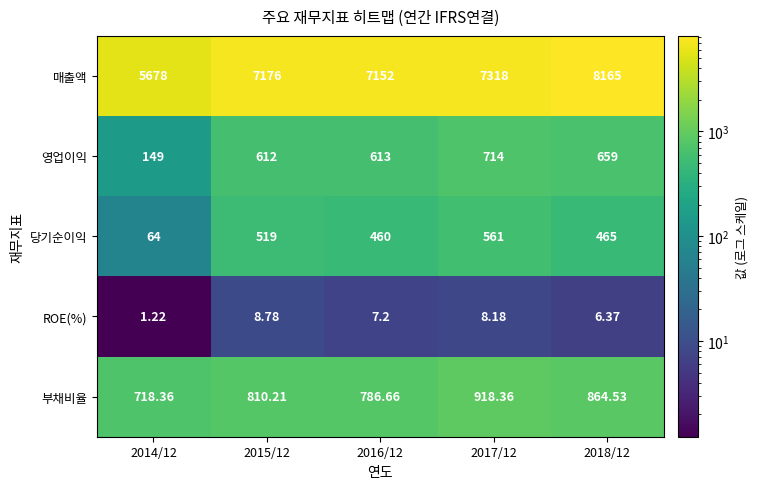

At which category is the sum across all series the highest?

2018/12